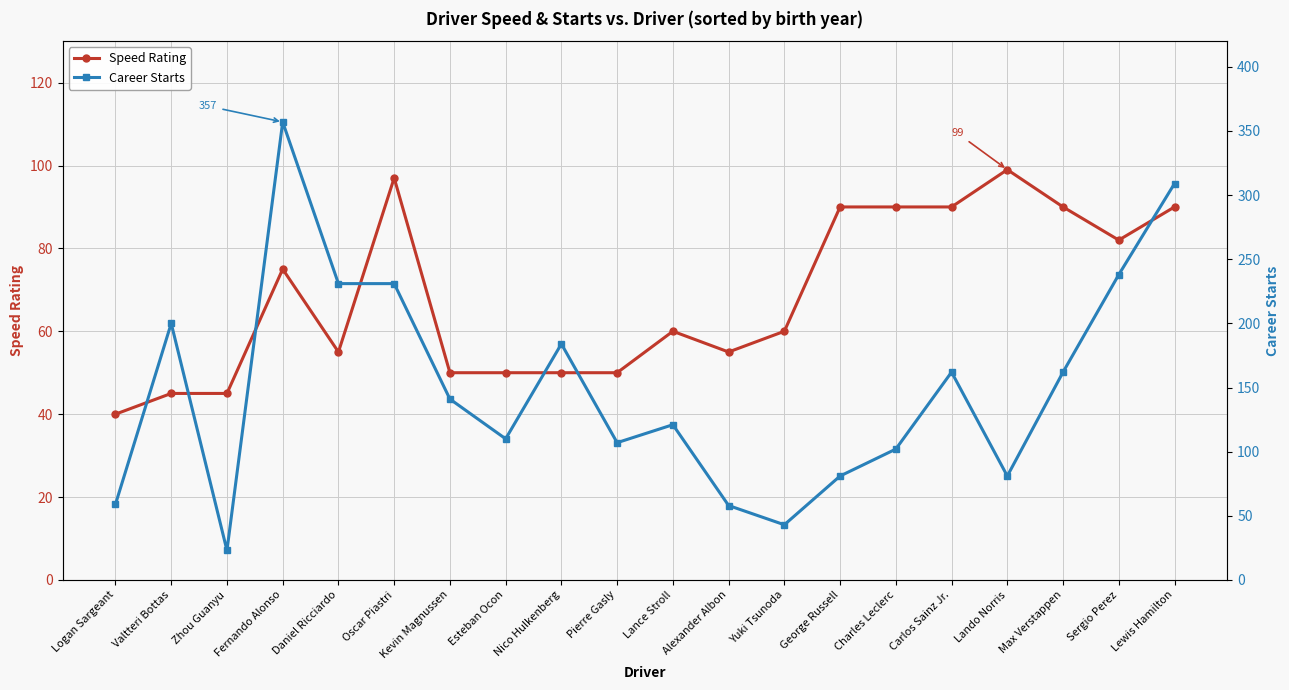

What is the minimum value for Speed Rating?

40